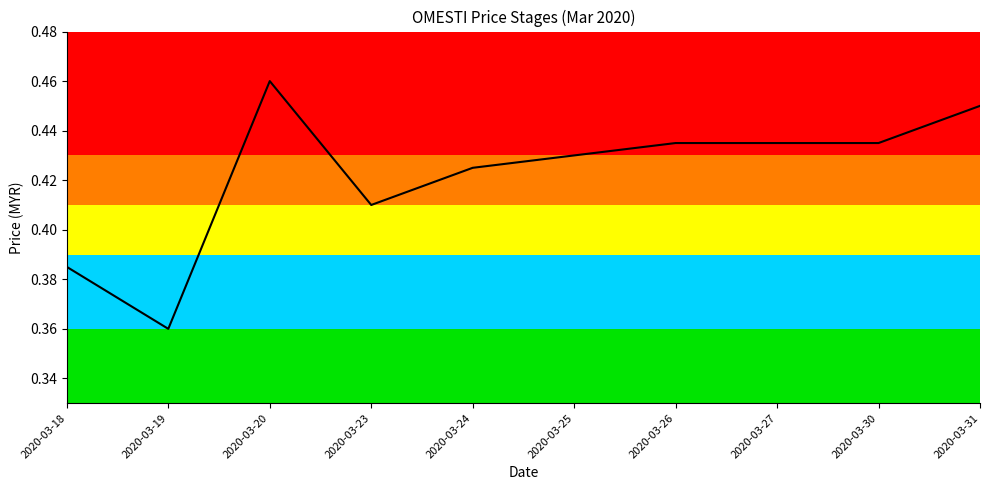

Does the chart display data point markers on the line(s)?

No